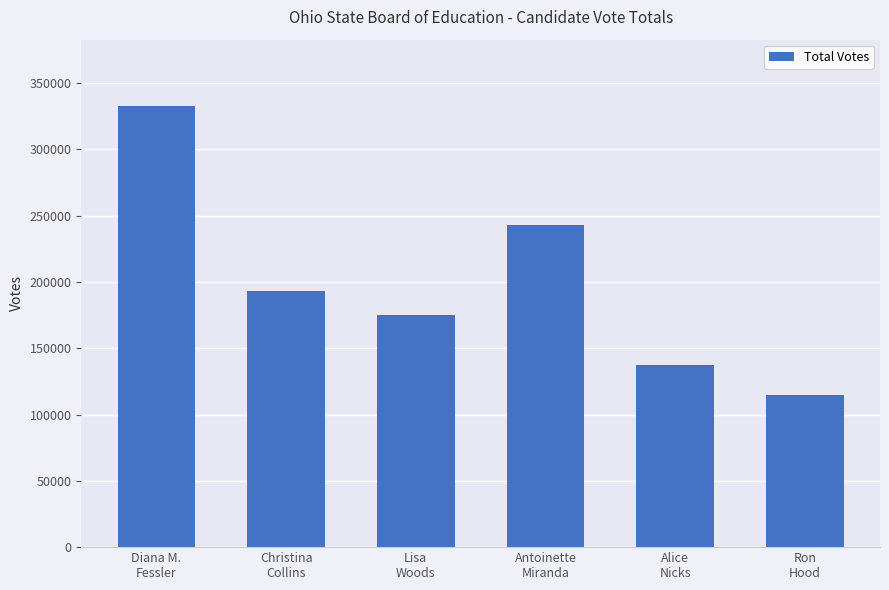

What is the ratio of the value at Alice
Nicks to the value at Lisa
Woods?

0.8